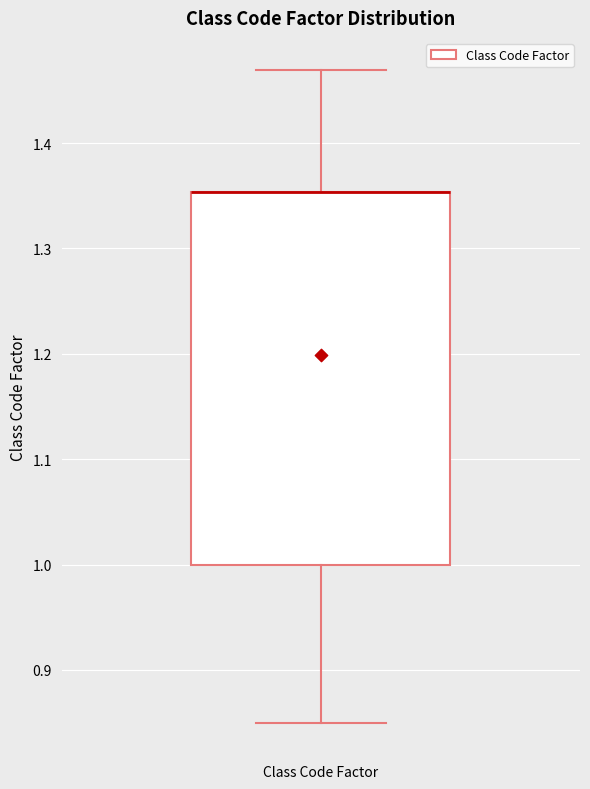

Transcribe this box plot: give where the median line is, the range the box spans, and where the two whiskers end, as read against the y-axis. The values are not printed on the chart, so give them approximately, as read against the axis.

median 1.35 (drawn on the box's upper edge), box 1.00 to 1.35, whiskers 0.85 to 1.47